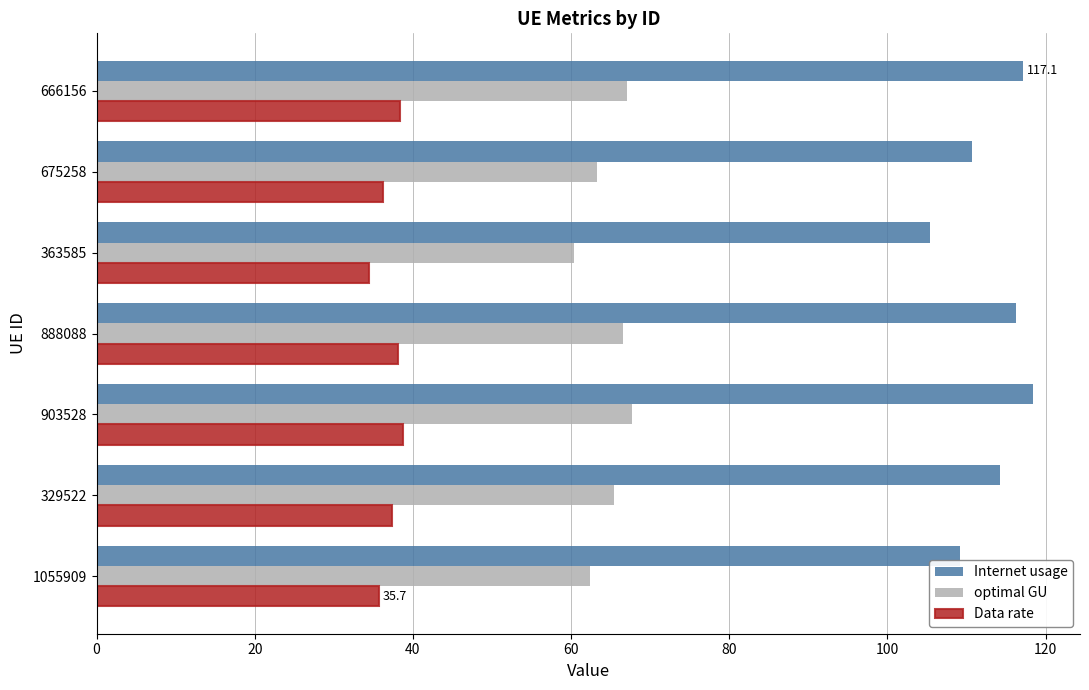

How many data points in Data rate are less than 37?

3